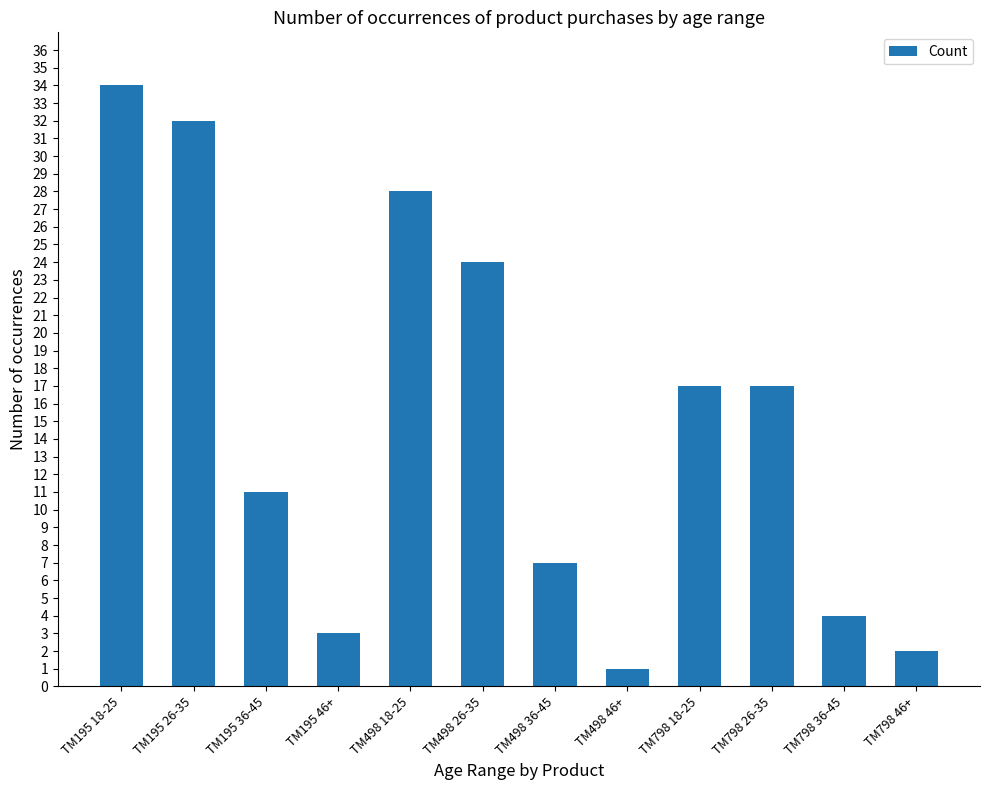

Reading left to right, list all the values displayed in this chart.

34	32	11	3	28	24	7	1	17	17	4	2